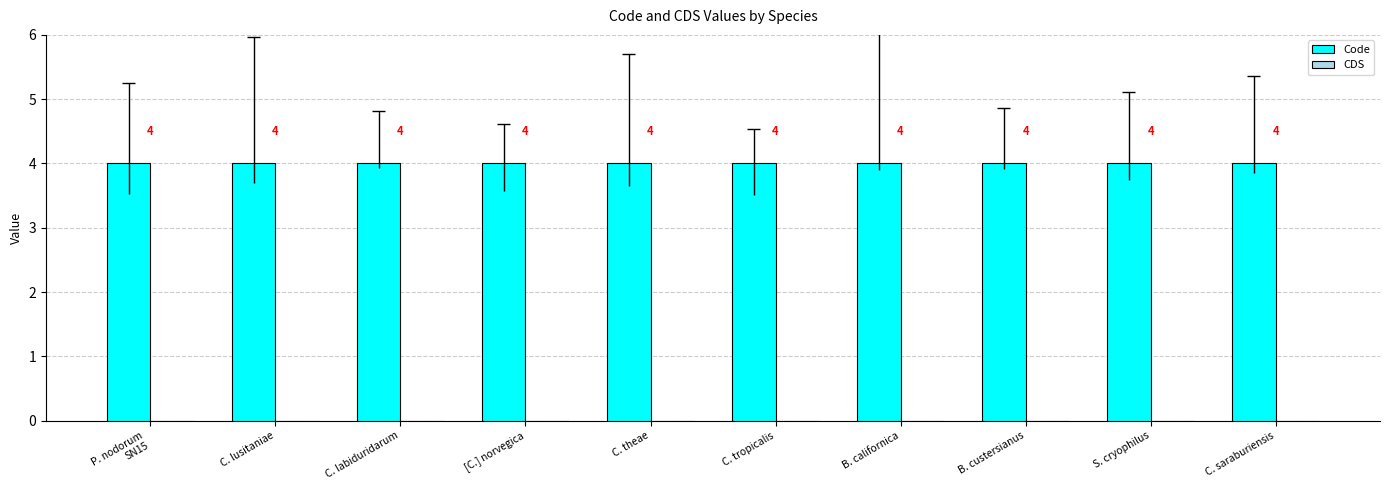

Reading left to right, extract all data points from this chart.

Code: P. nodorum
SN15=4	C. lusitaniae=4	C. labiduridarum=4	[C.] norvegica=4	C. theae=4	C. tropicalis=4	B. californica=4	B. custersianus=4	S. cryophilus=4	C. saraburiensis=4
CDS: P. nodorum
SN15=0	C. lusitaniae=0	C. labiduridarum=0	[C.] norvegica=0	C. theae=0	C. tropicalis=0	B. californica=0	B. custersianus=0	S. cryophilus=0	C. saraburiensis=0